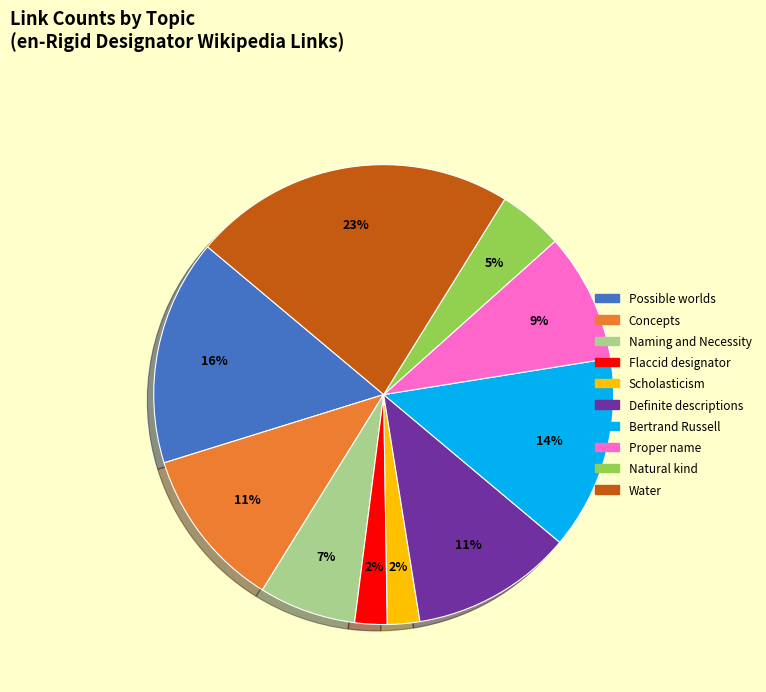

The Proper name slice represents 9% of the pie. True or false?

True